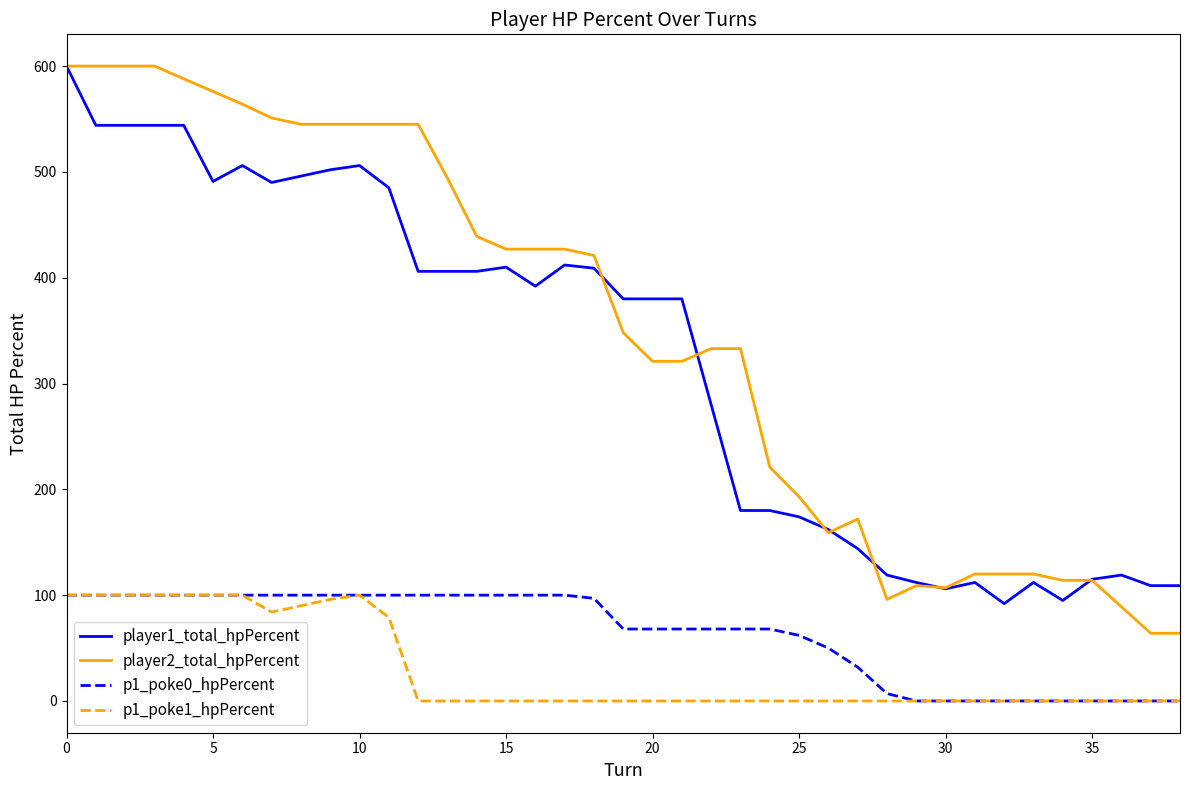

Which series has the widest spread of values?

player2_total_hpPercent